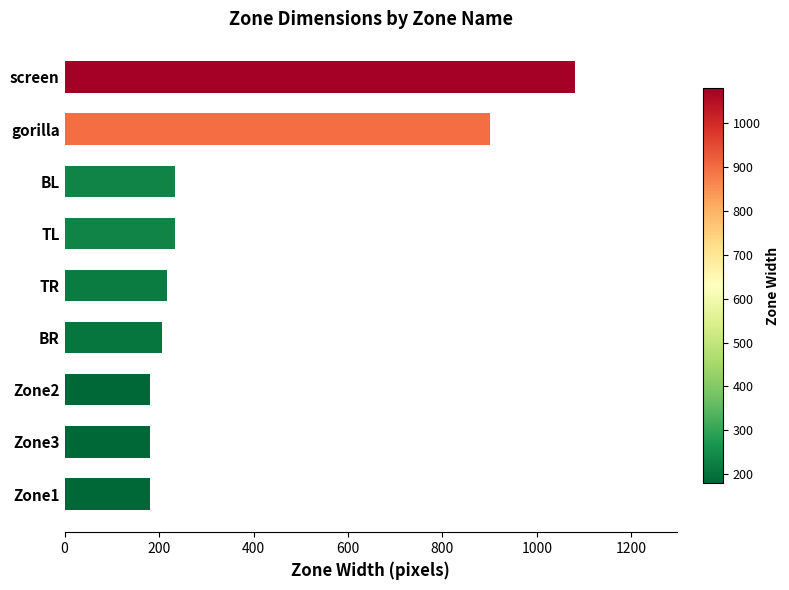

What is the maximum value shown in the chart?

1080